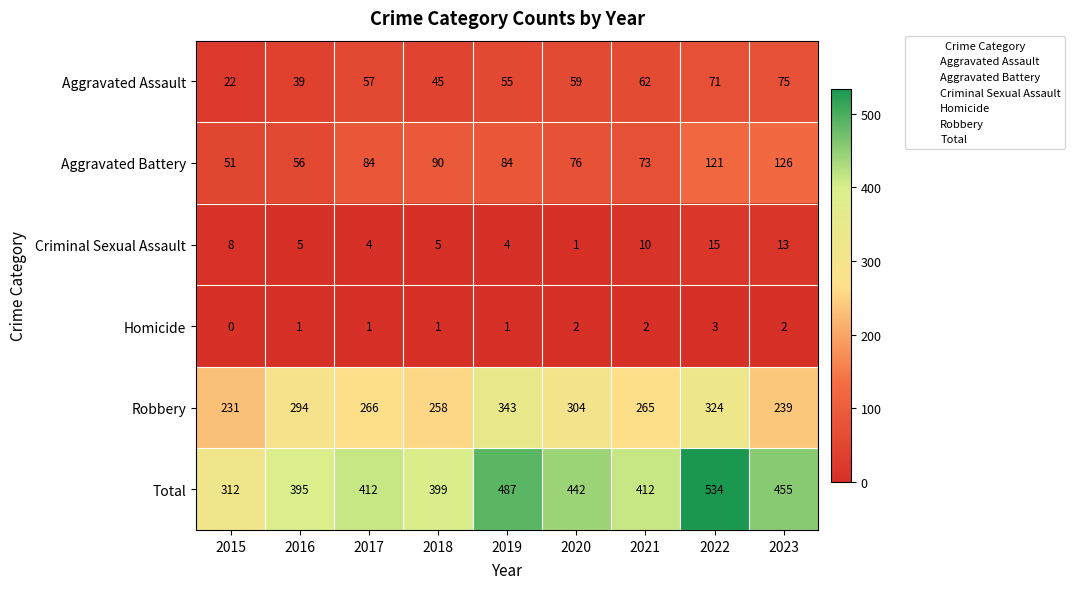

Which series has the largest total across all categories?

Total